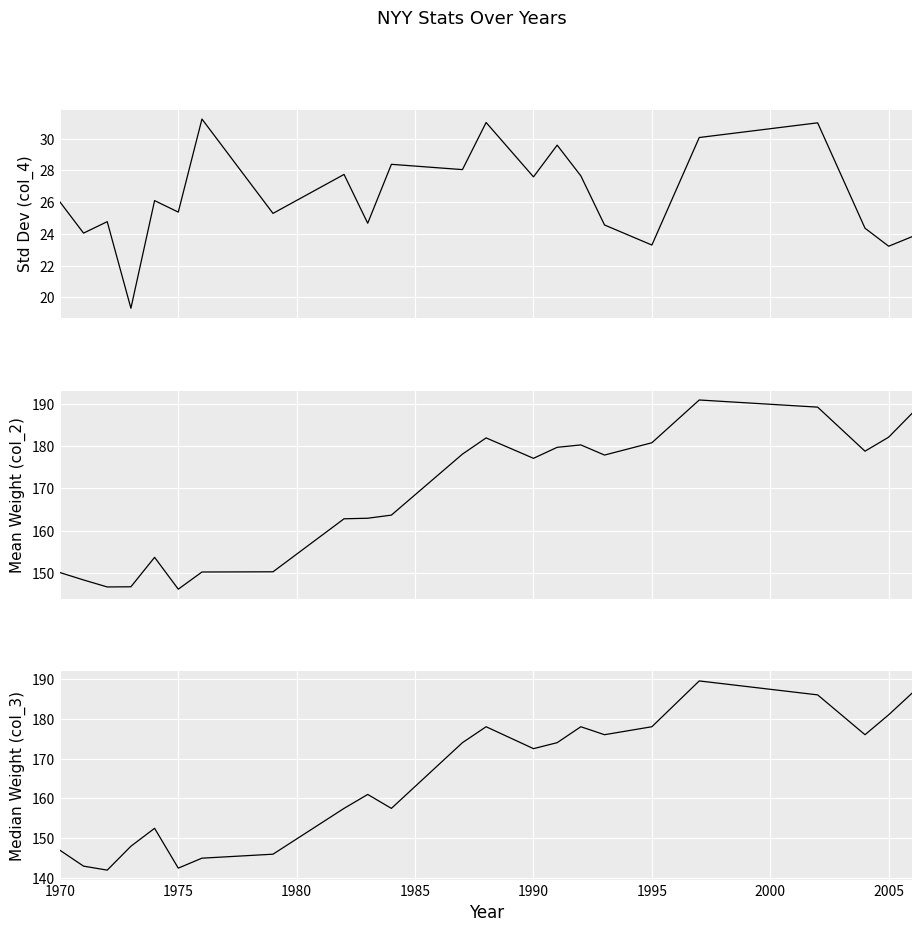

What position from the left is 1990?

14